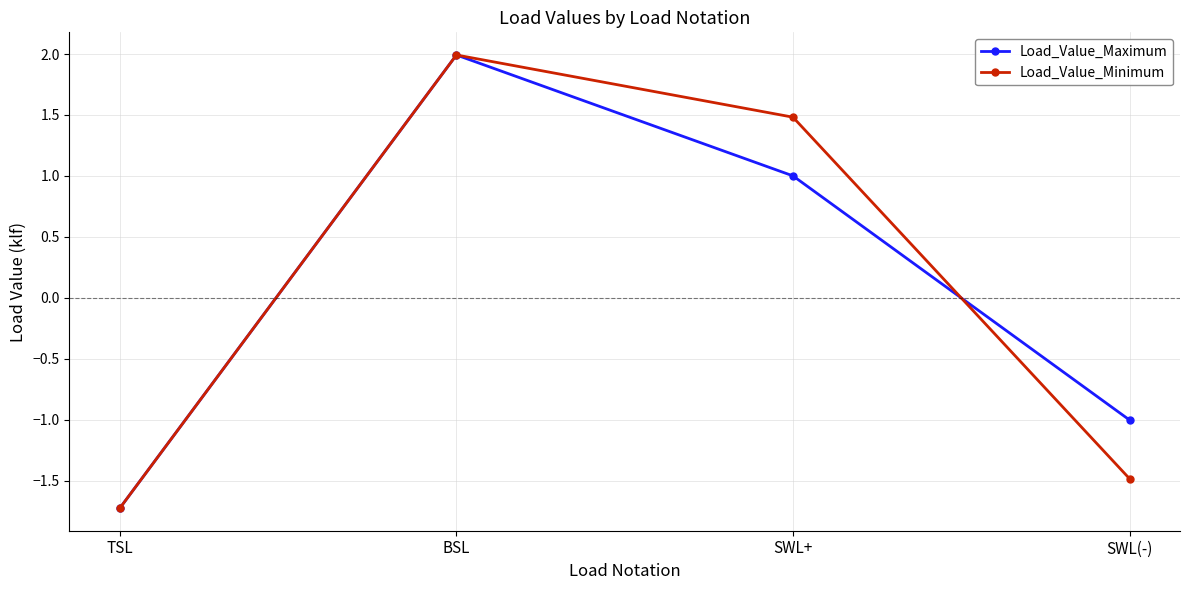

Read the Load_Value_Maximum value at SWL(-).

-1.0